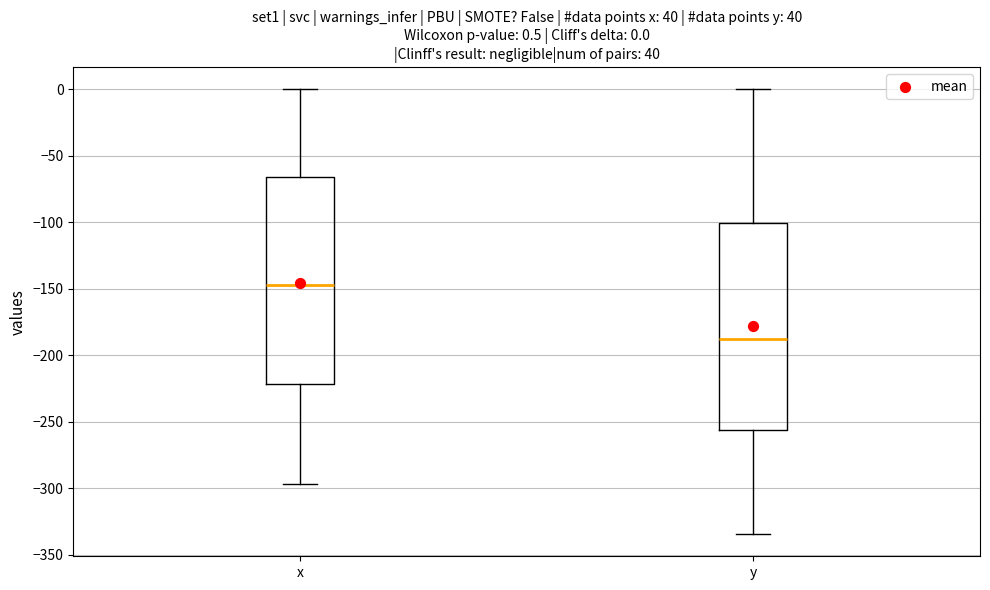

Which box's median line is the highest?

x